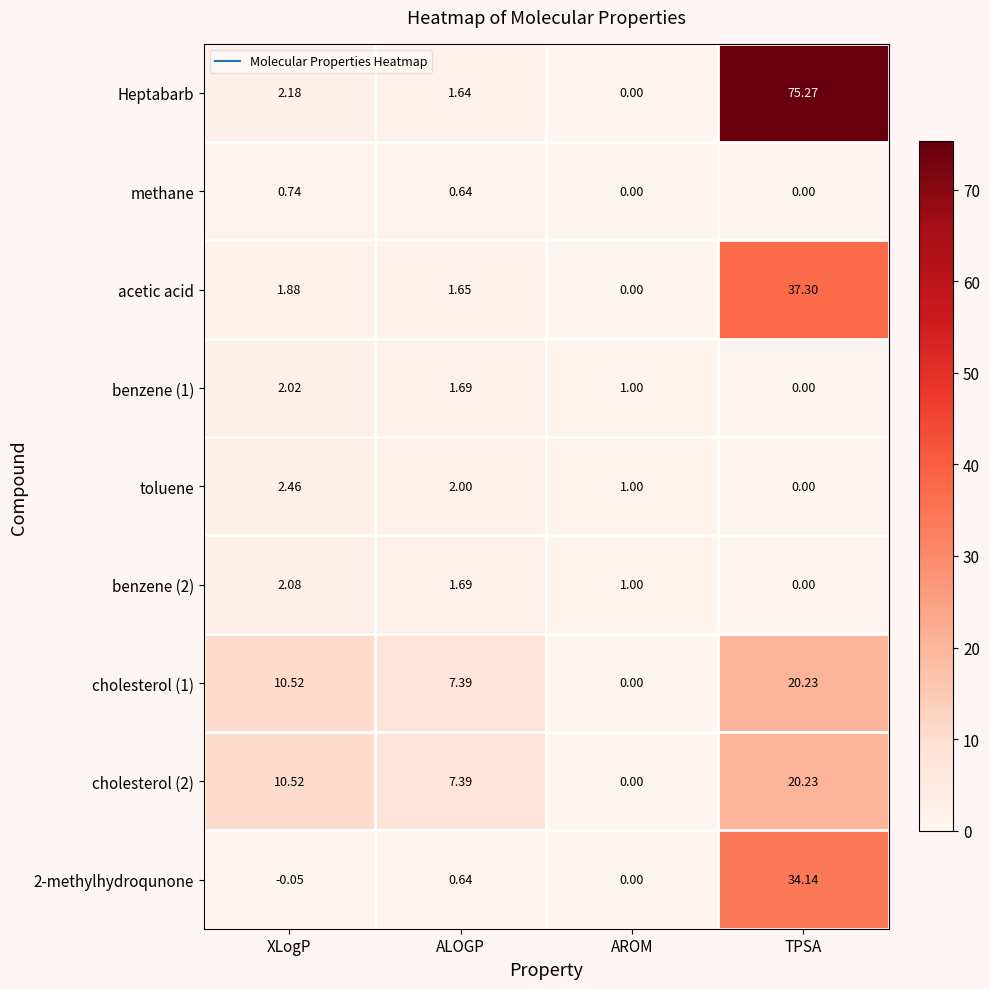

Is the value of acetic acid at TPSA greater than the value of Heptabarb at AROM?

Yes